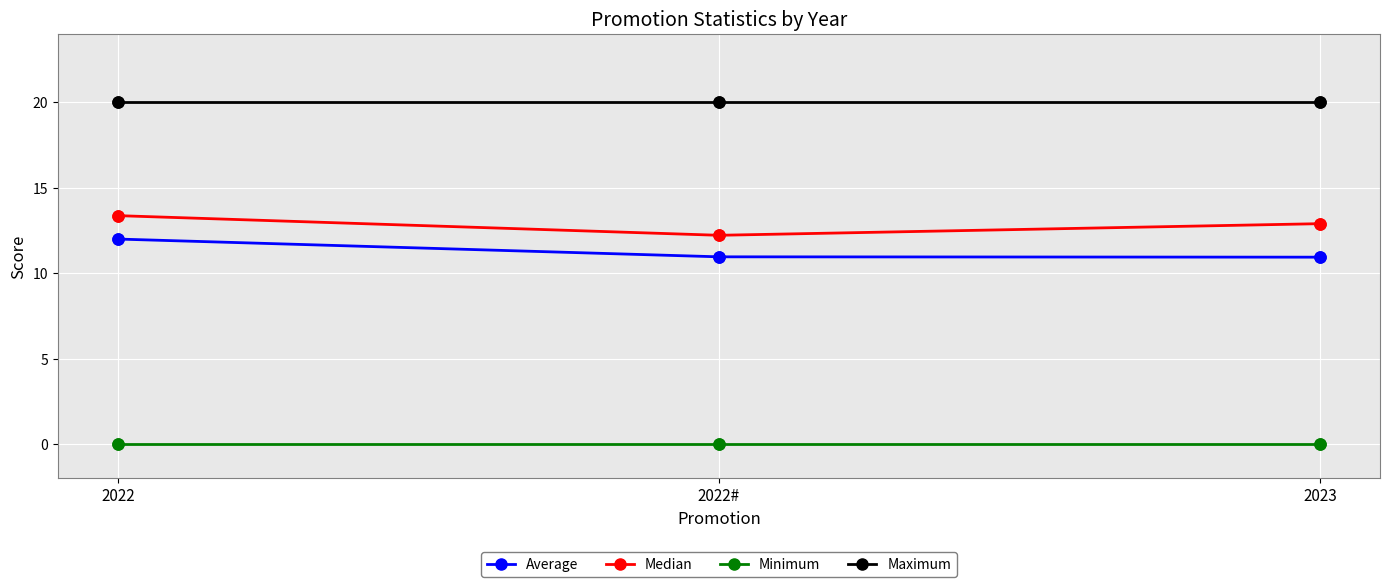

What is the average value of the Median series?

12.8